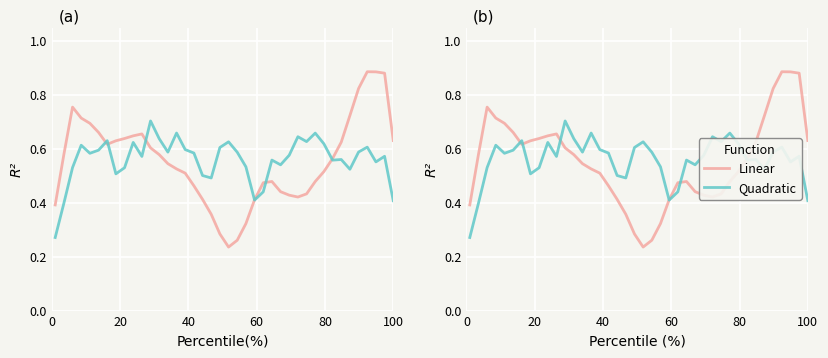

Count the Quadratic values in the range 0 to 1.

40